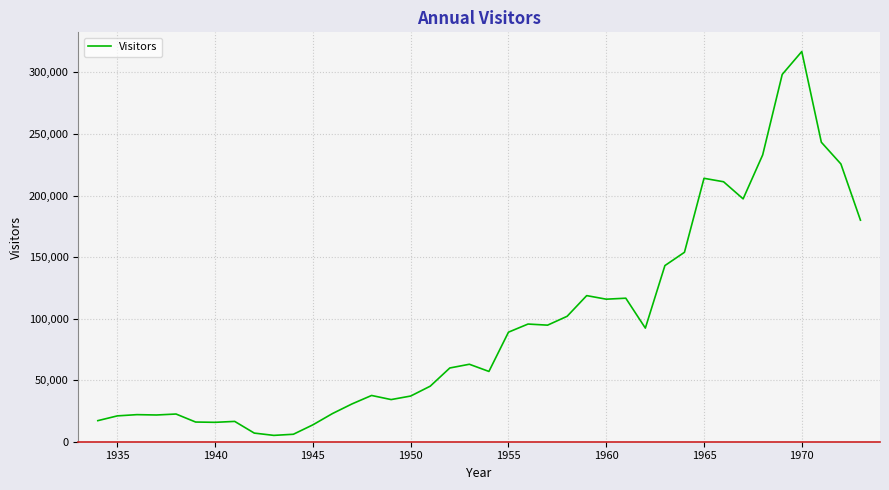

What is the average value?

95341